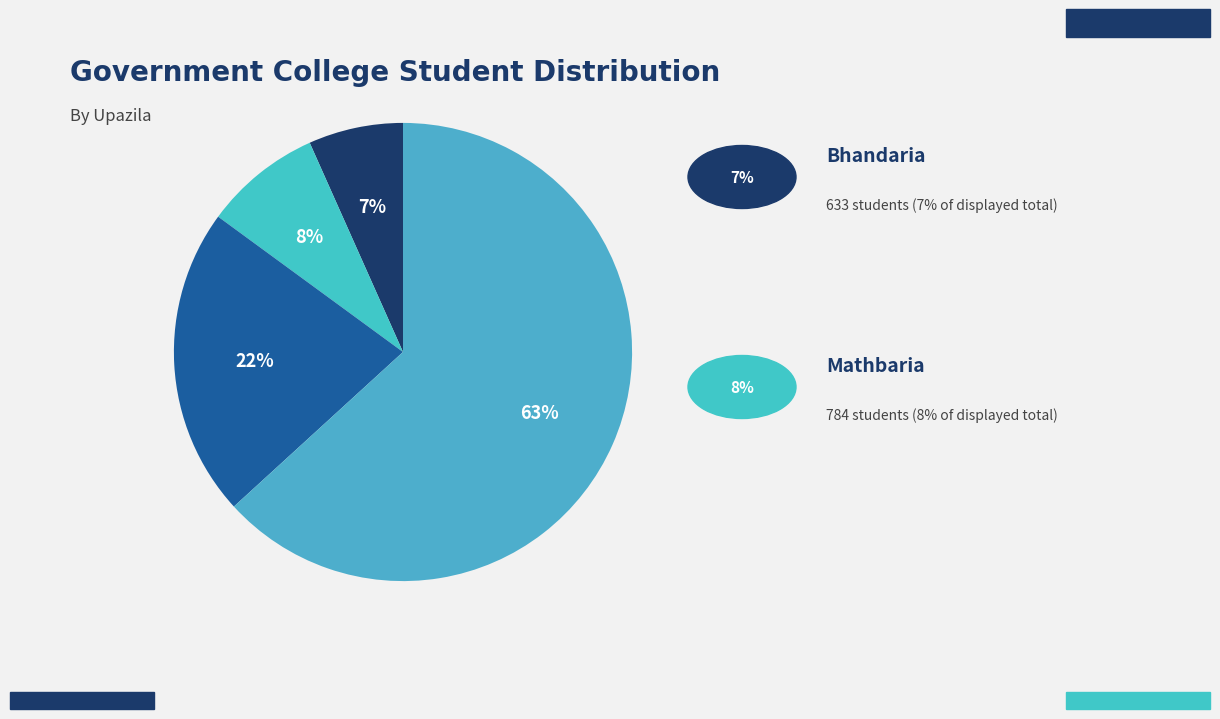

How many segments does this pie chart have?

4